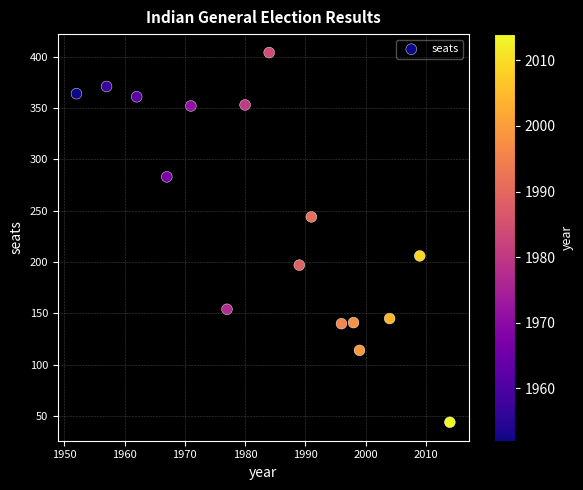

What is the range of Y values (max minus min)?

360